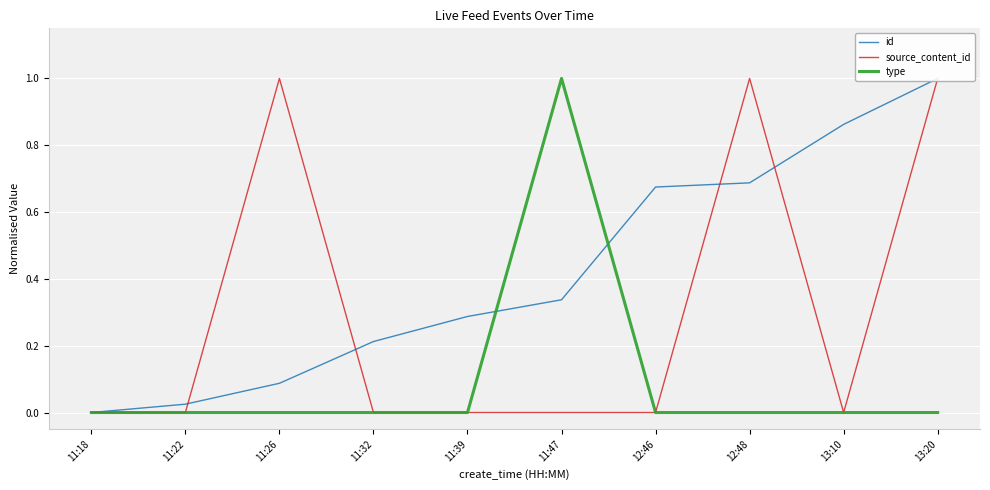

List the series in order of their overall mean, highest first.

id, source_content_id, type